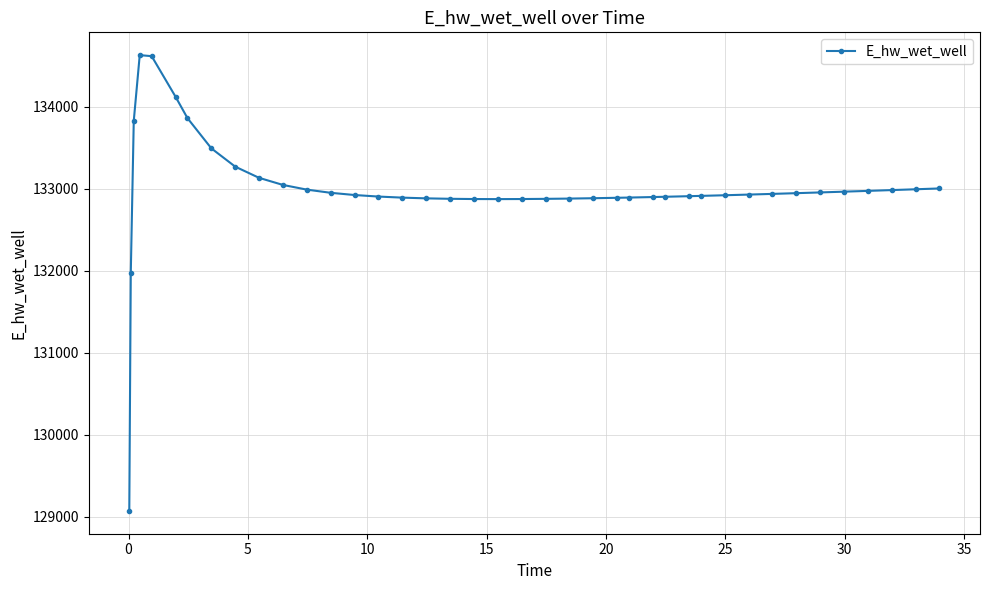

What is the average value?

132992.1